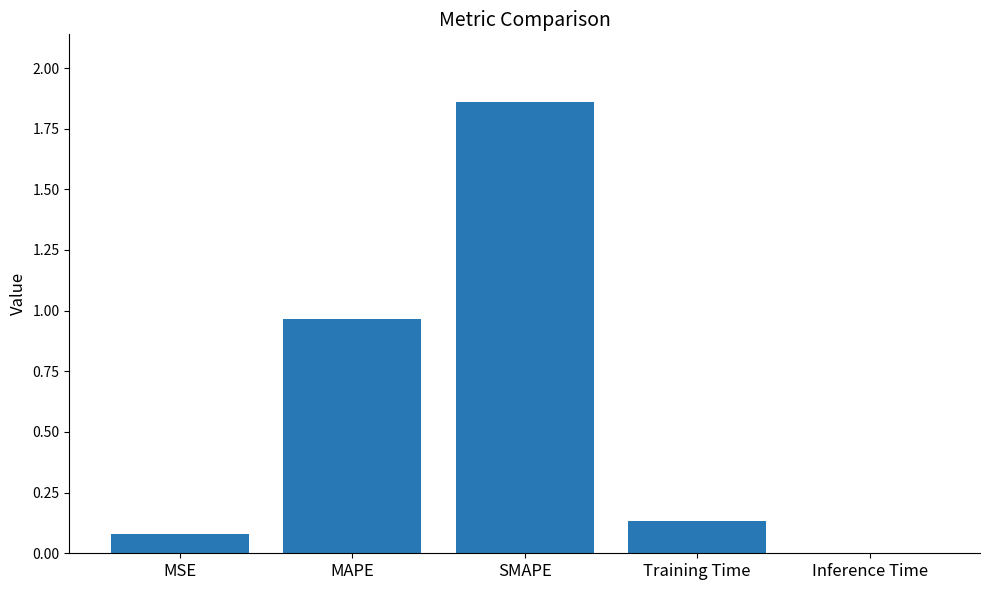

Does the chart contain stacked bars?

No